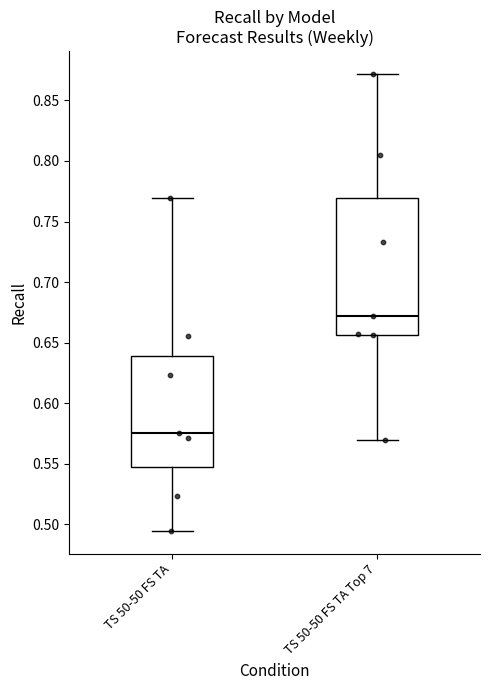

Reading left to right, read every box against the y-axis: the position of its median line, the range the box covers, and the ends of its whiskers. The values are not printed on the chart, so give them approximately, as read against the axis.

TS 50-50 FS TA: median 0.575, box 0.545 to 0.640, whiskers 0.495 to 0.770
TS 50-50 FS TA Top 7: median 0.670, box 0.655 to 0.770, whiskers 0.570 to 0.870